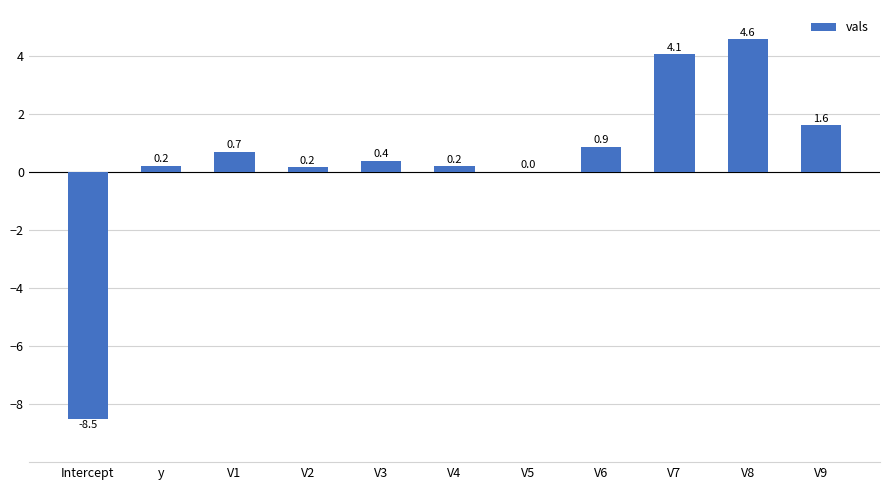

Between V7 and V2, which is larger?

V7